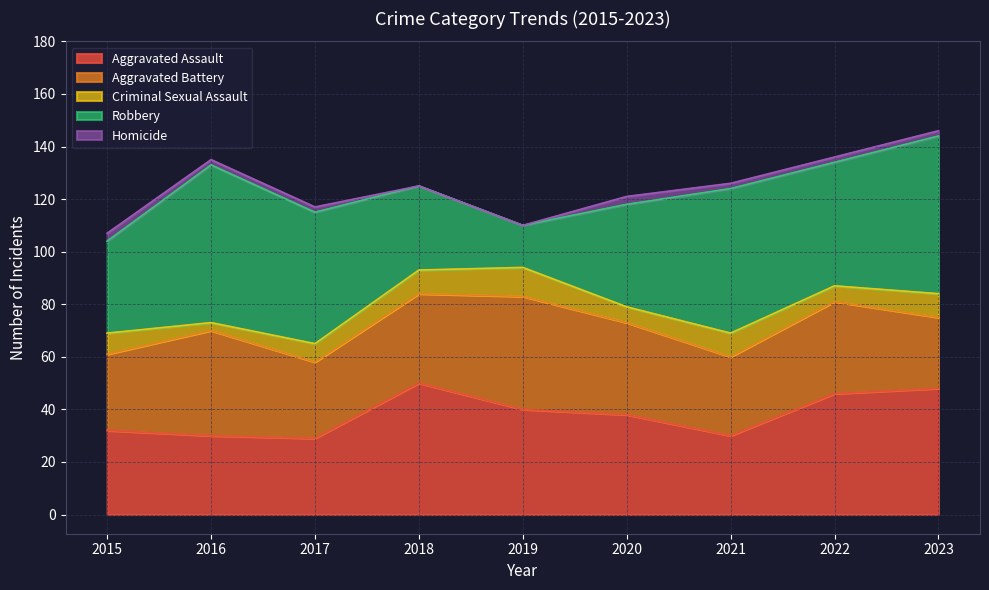

Which series has the largest range (max minus min)?

Robbery